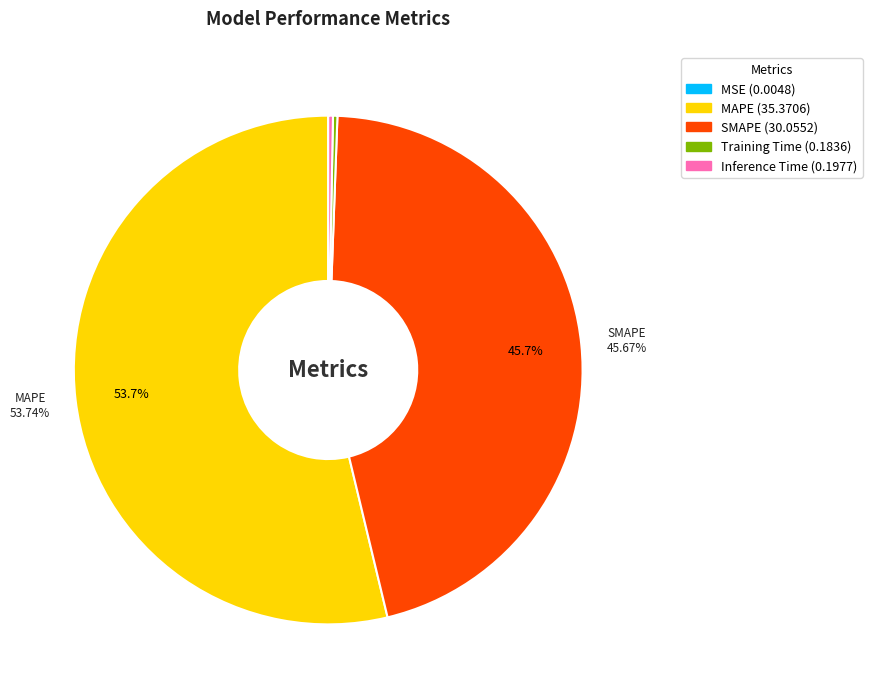

Is it true that Training Time is 0% of the pie?

True